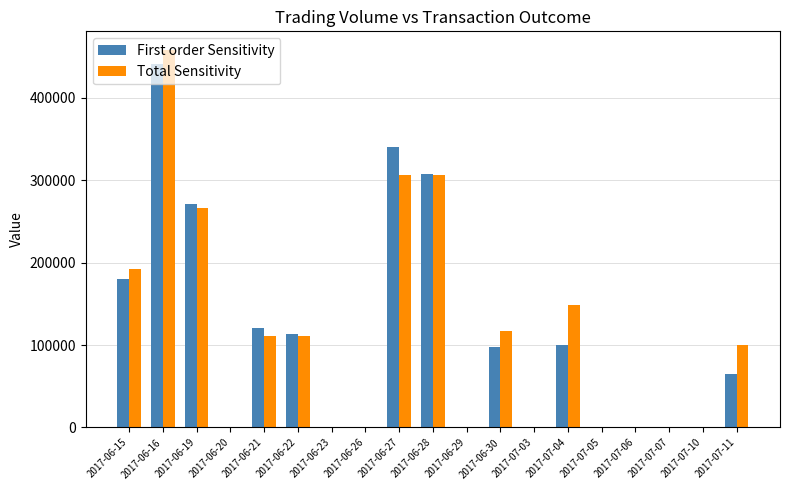

Between 2017-06-28 and 2017-07-06, which series saw the biggest shift?

First order Sensitivity